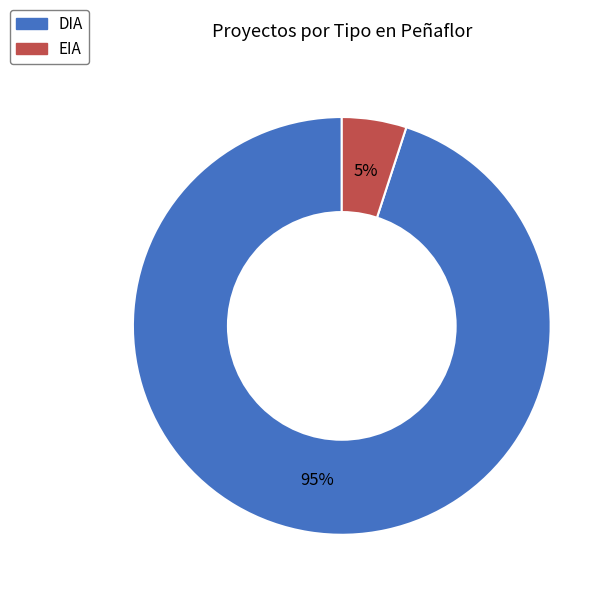

Count the number of slices in the pie.

2